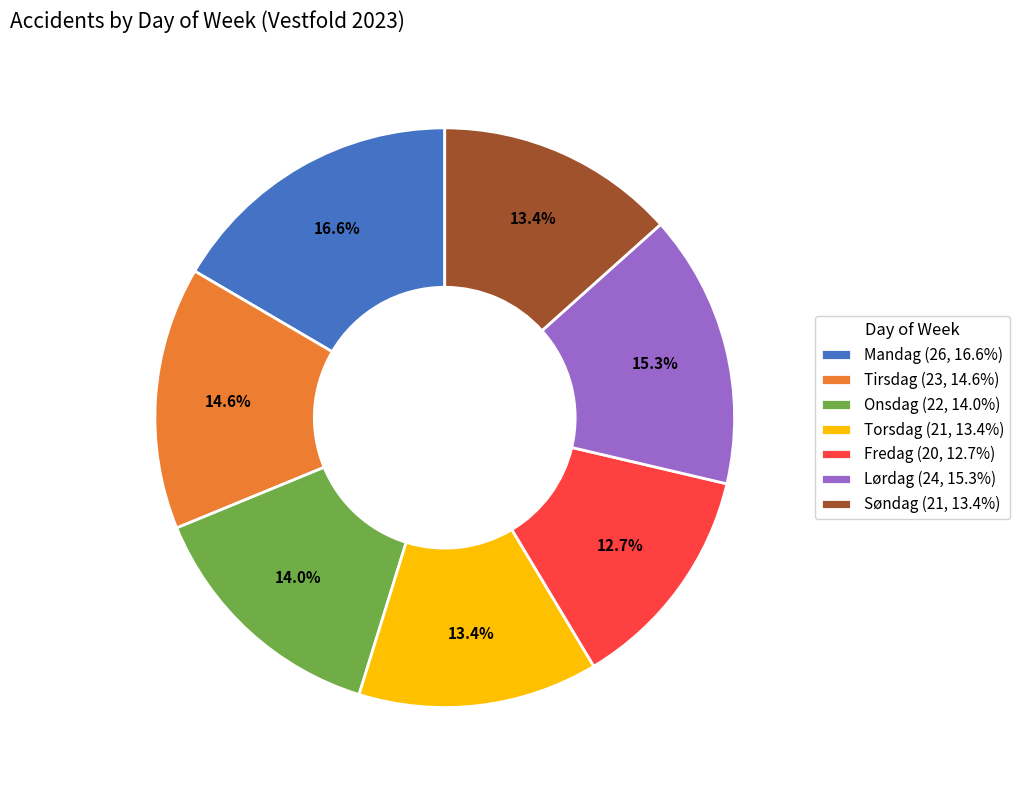

Does Mandag (26, 16.6%) account for over 50% of the chart?

No